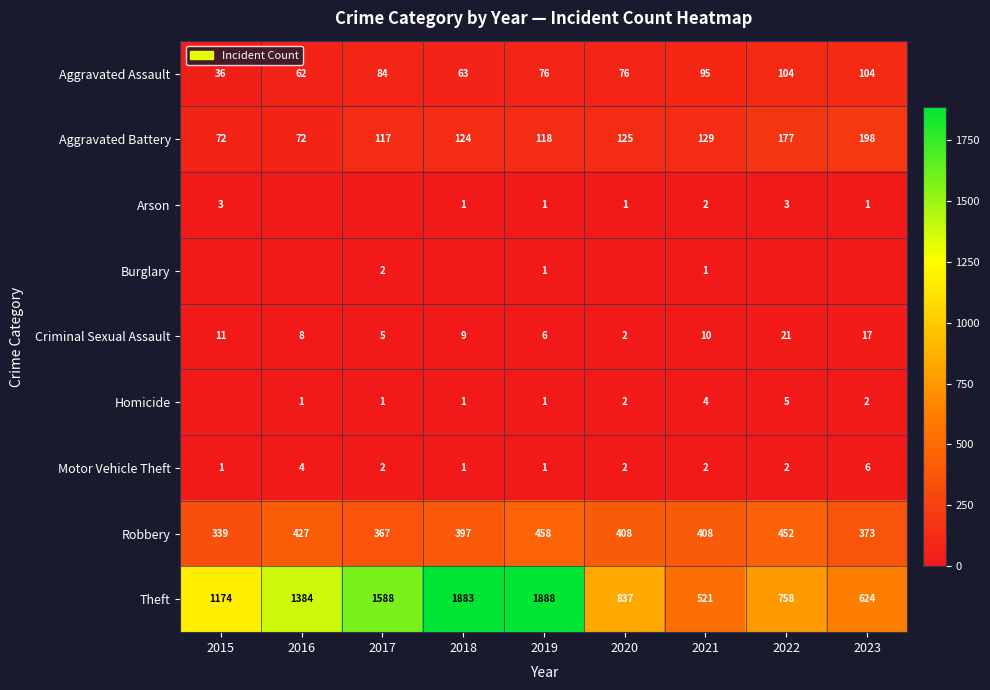

Is it true that Arson equals 1 at 2020?

True